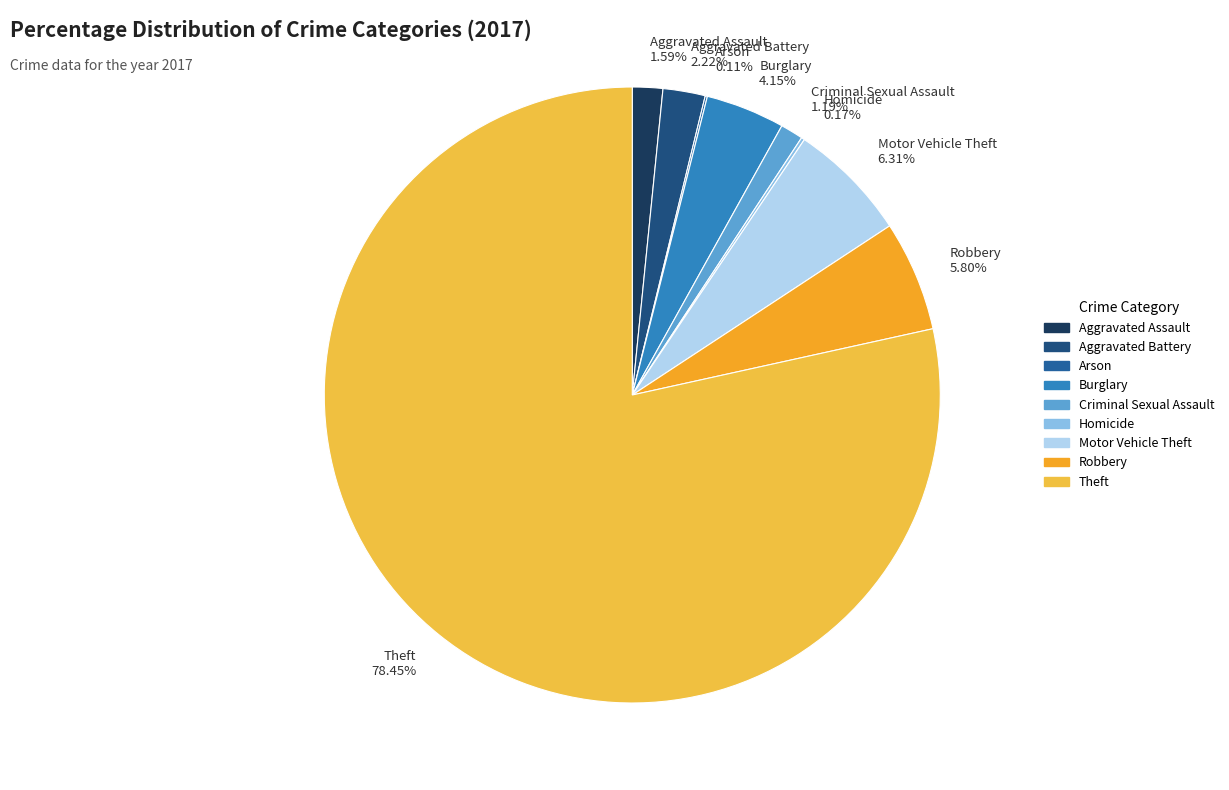

Which category has the biggest portion of the pie?

Theft